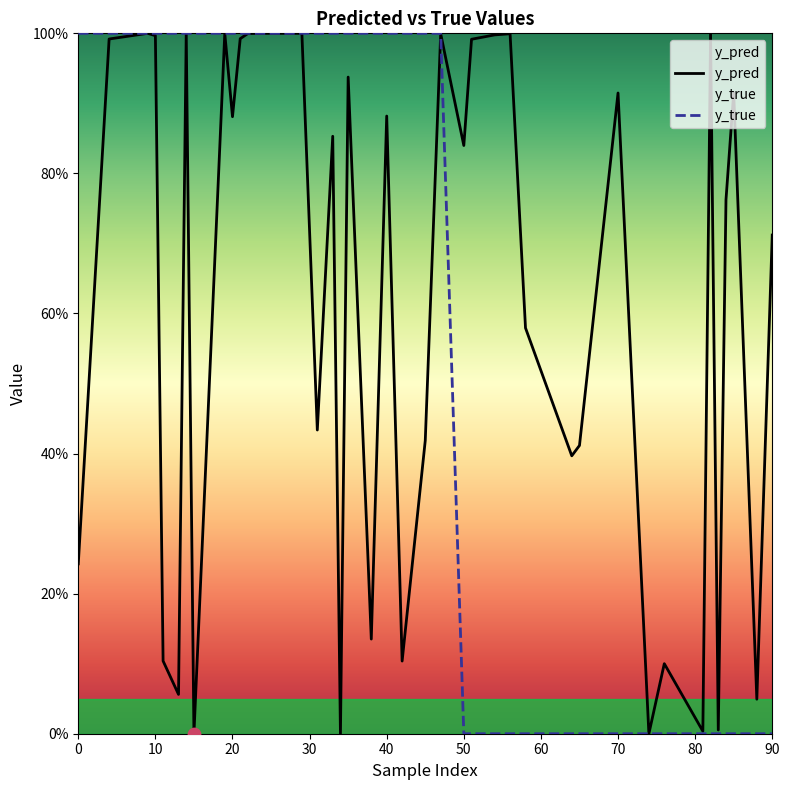

Which series reaches the maximum Y coordinate?

y_true